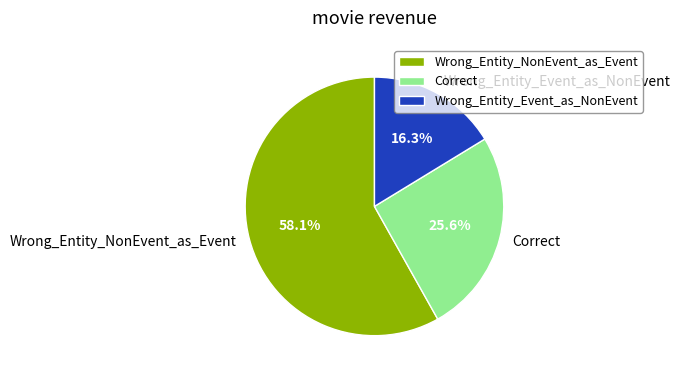

Is there any slice that represents more than half of the pie?

Yes